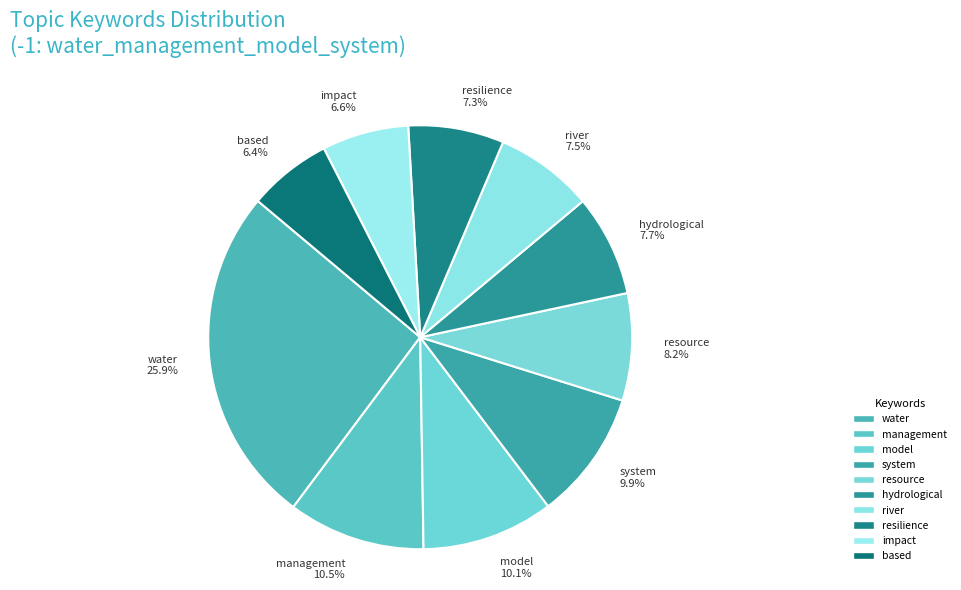

To the nearest percent, what is the combined percentage of based and system?

16%